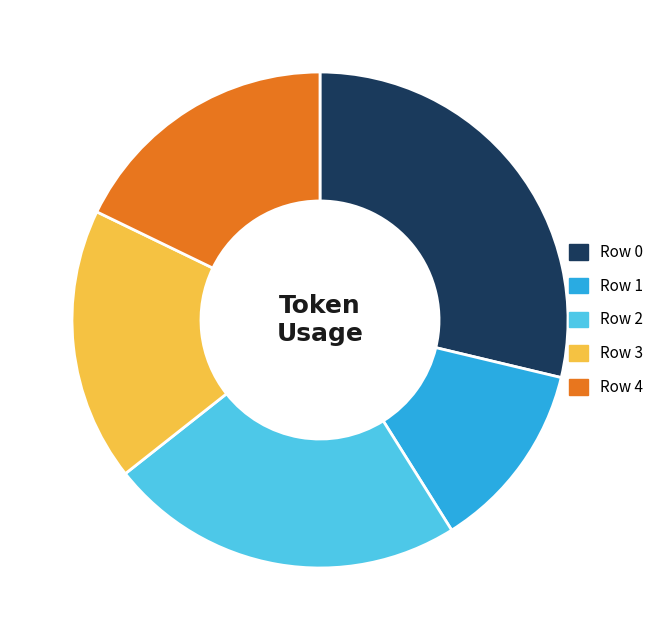

Which category has the smallest portion of the pie?

Row 1